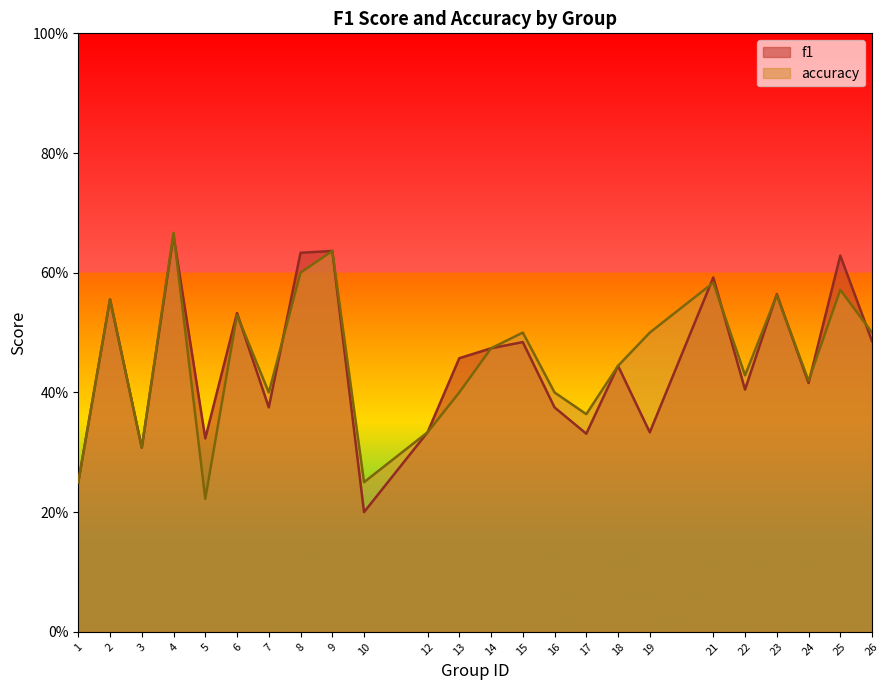

How many lines are shown in the chart?

2